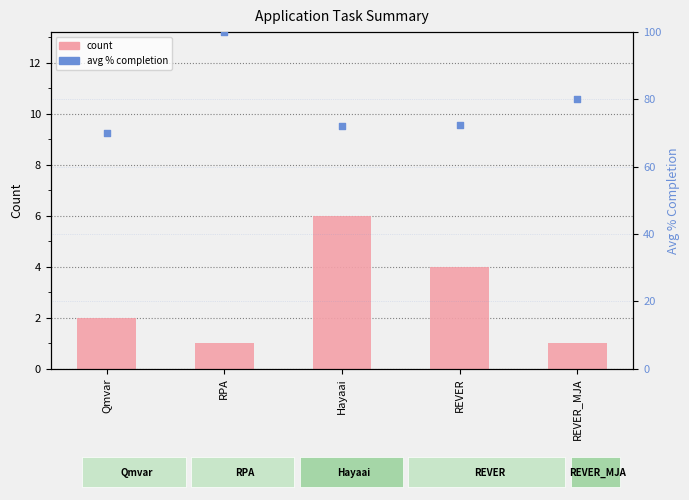

What is the total value across all series at Qmvar?

72.0